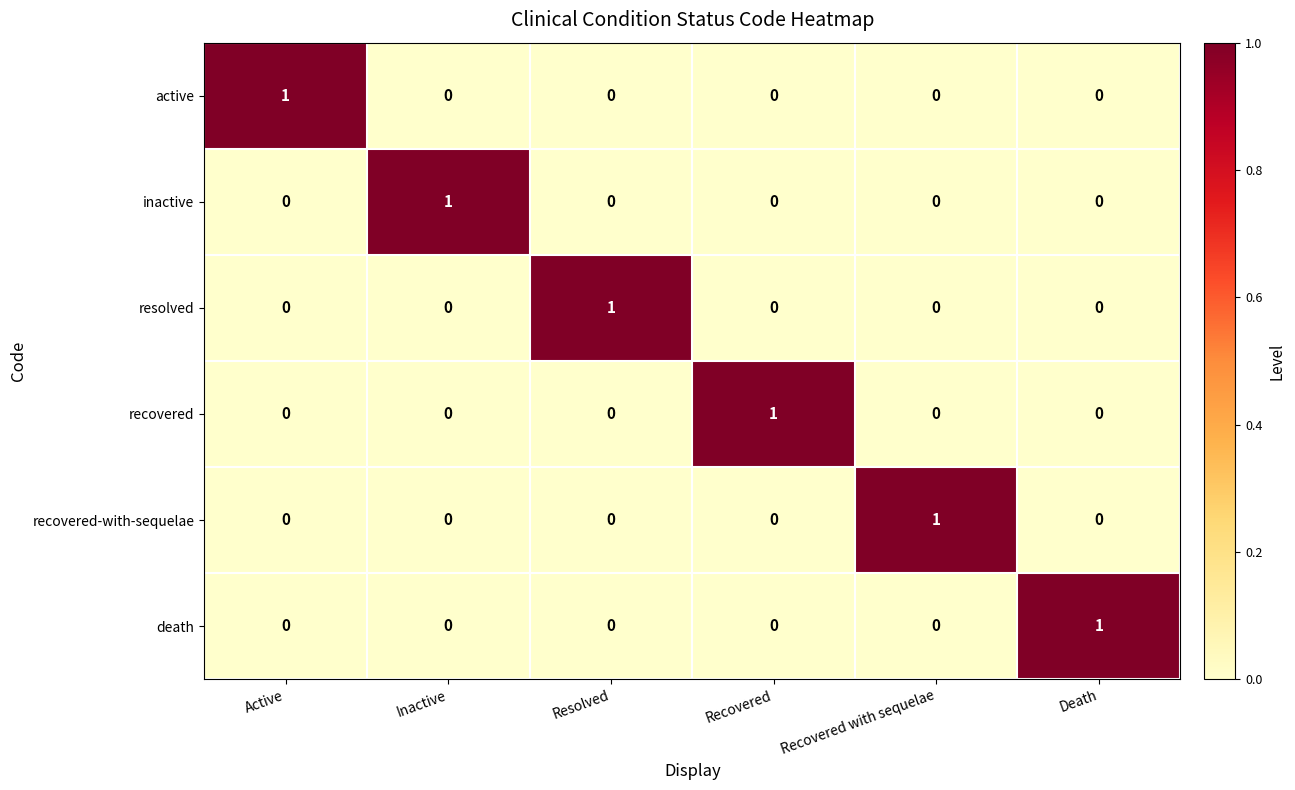

The value of active at Active is 1. True or false?

True